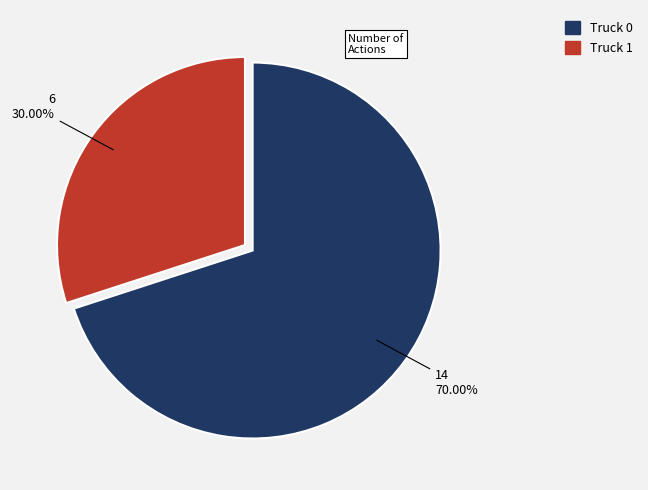

To the nearest percent, what portion does Truck 1 represent?

30%